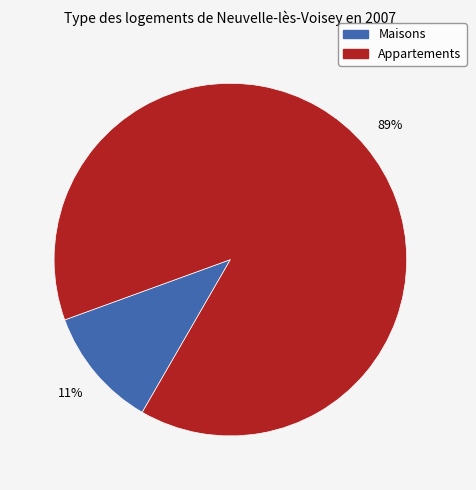

To the nearest percent, what is the difference between the largest and smallest slice percentages?

78%